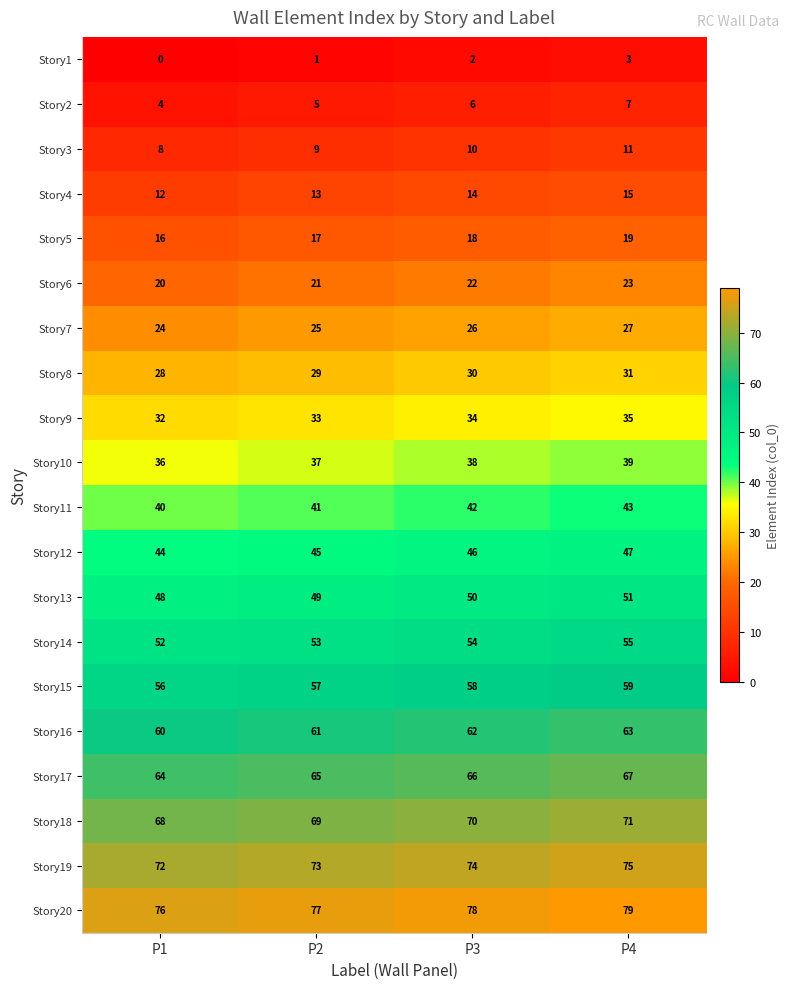

Count the Story12 values in the range 45 to 47.

3